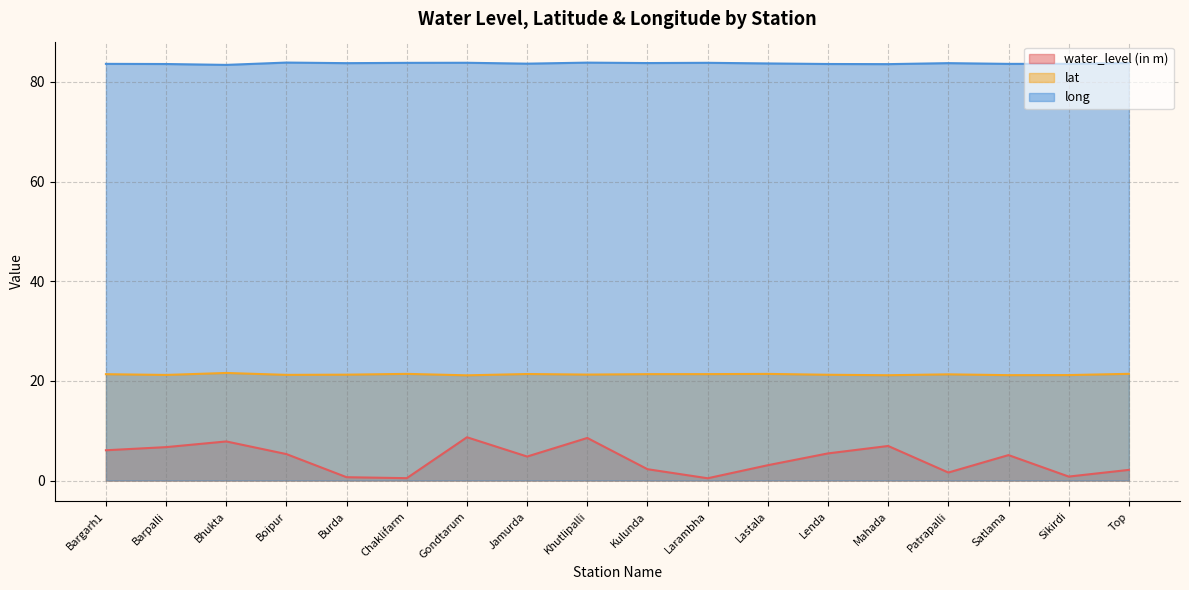

What is the approximate value of long at Lenda?

83.6